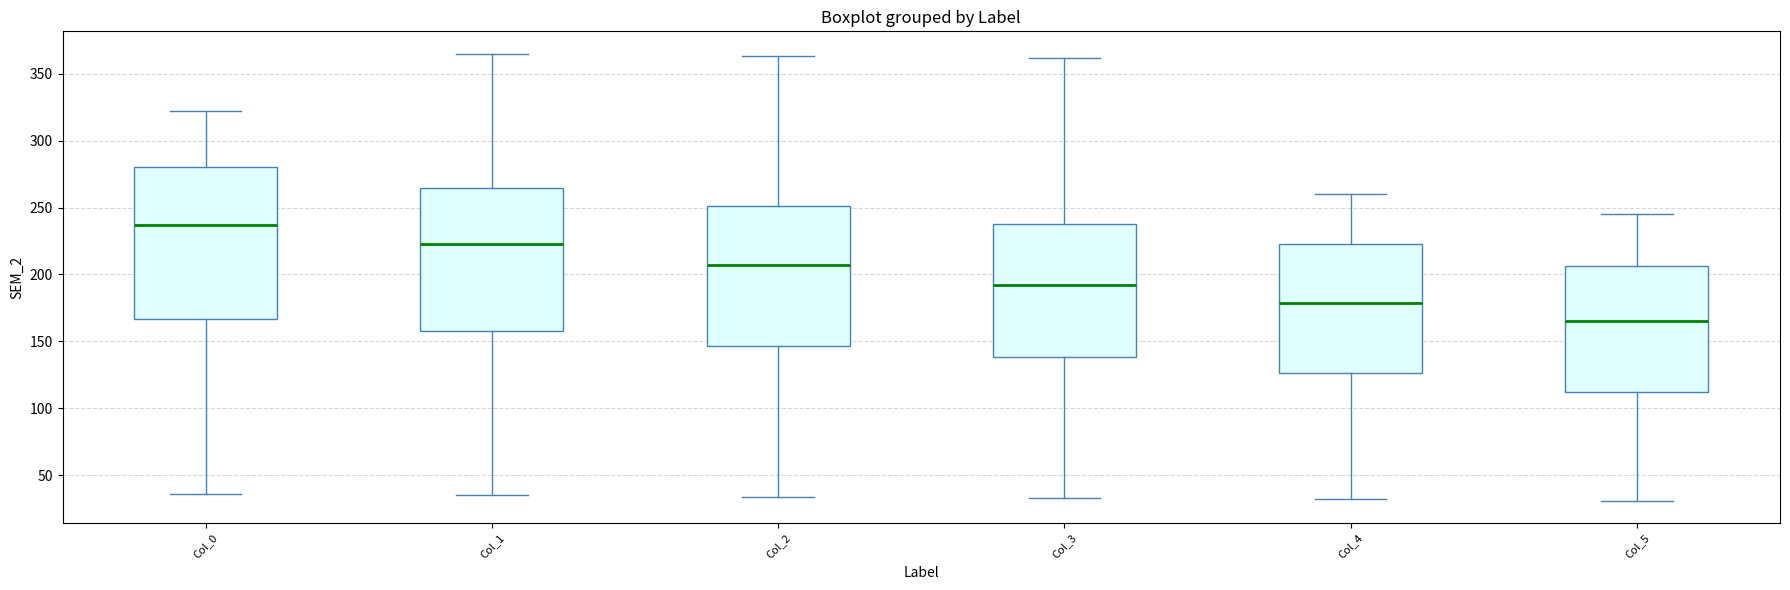

Which box has the highest median line?

Col_0